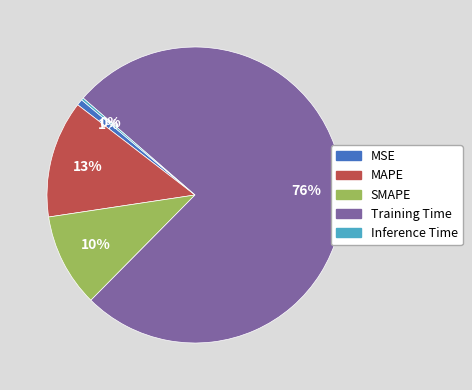

Do MAPE and MSE together represent more than half of the pie?

No